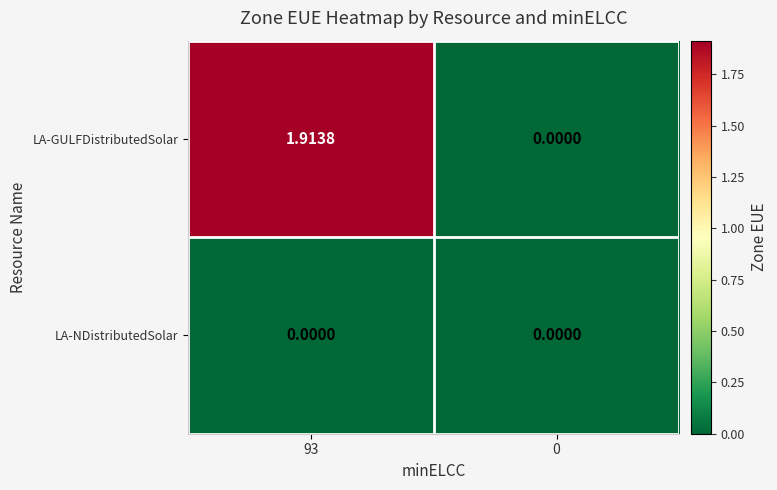

At which category is the sum across all series the highest?

93